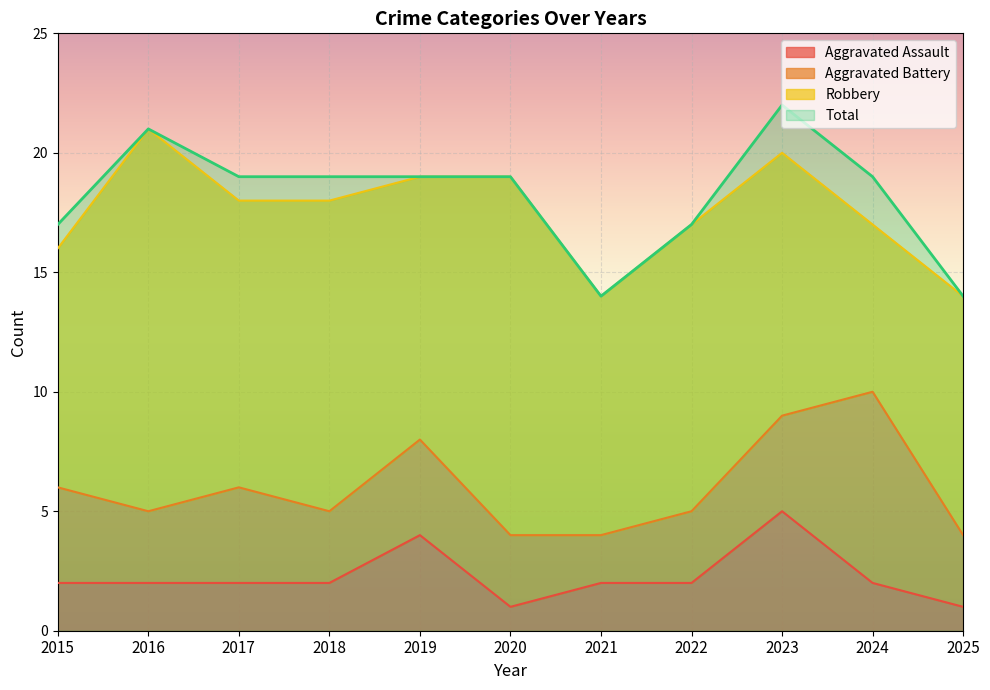

Is the value of Aggravated Assault at 2015 greater than the value of Total at 2021?

No